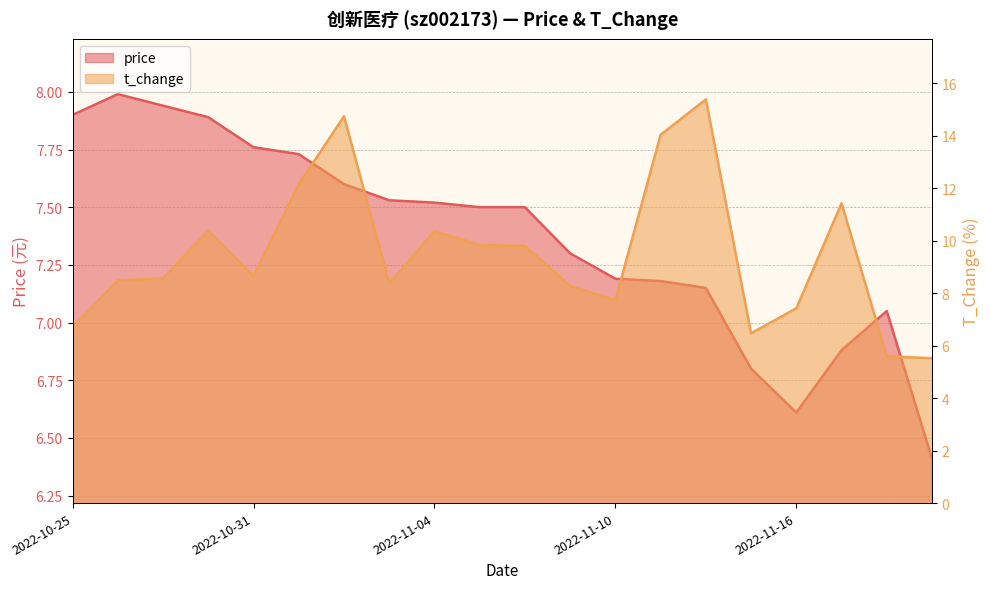

What are all the series names shown in the legend?

price, t_change